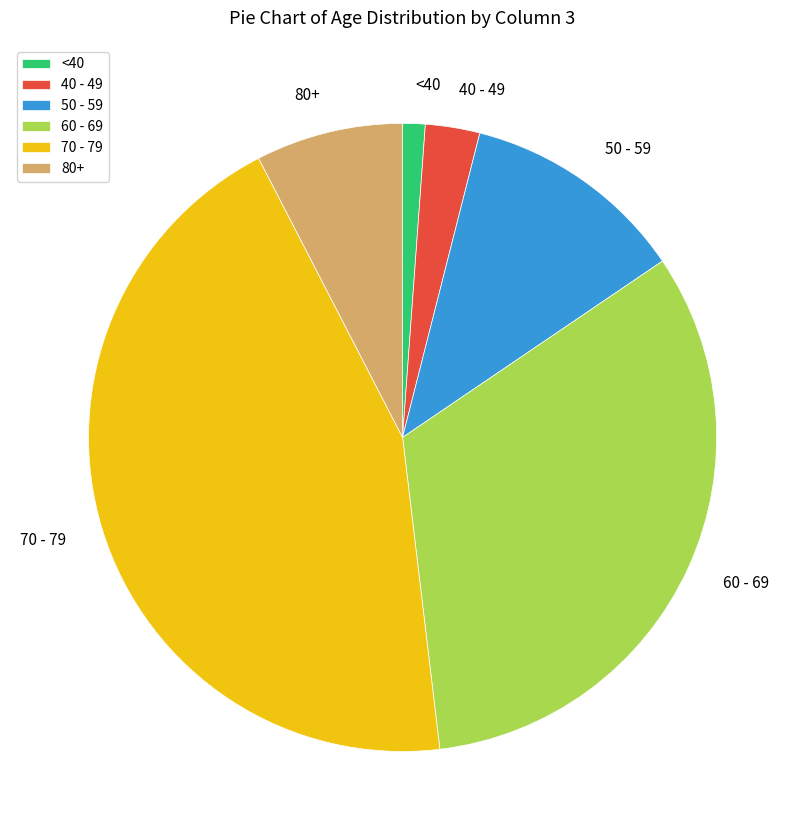

Which category has the smallest portion of the pie?

<40